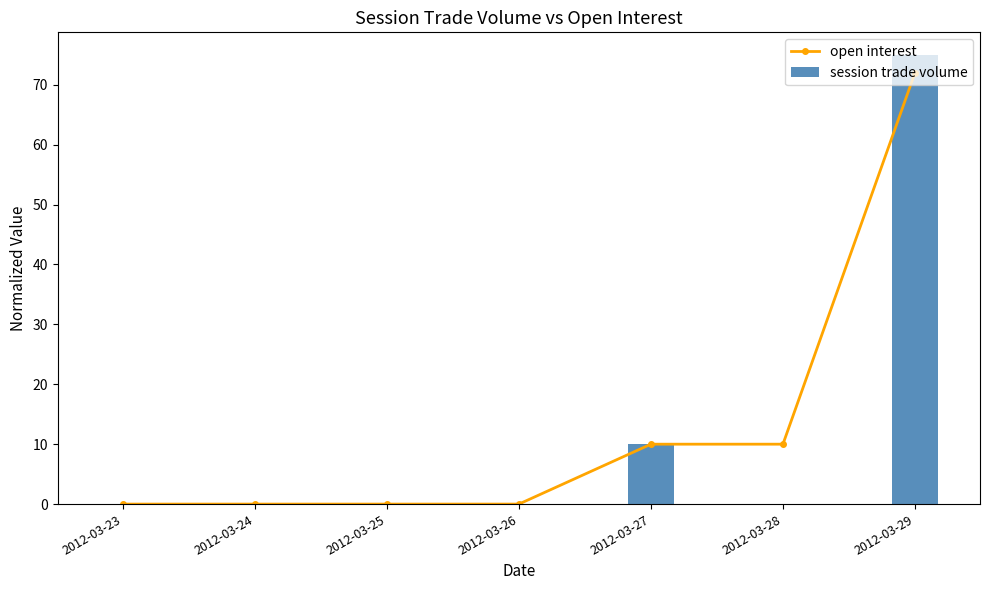

The value of session trade volume at 2012-03-28 is 0. True or false?

True